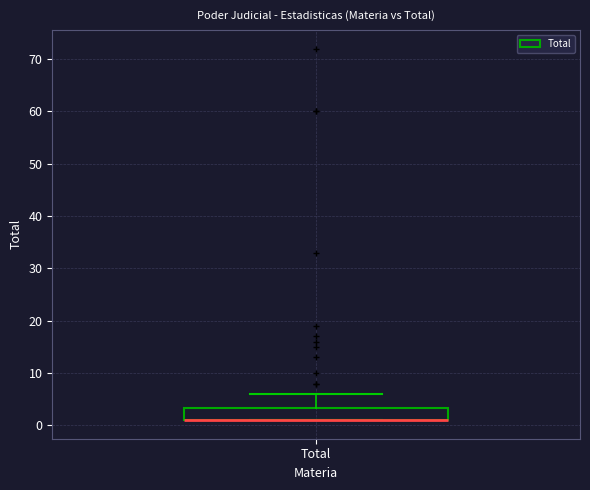

Transcribe this box plot: give where the median line is, the range the box spans, and where the two whiskers end, as read against the y-axis. The values are not printed on the chart, so give them approximately, as read against the axis.

median 1 (drawn on the box's lower edge), box 1 to 3, whiskers 1 to 6